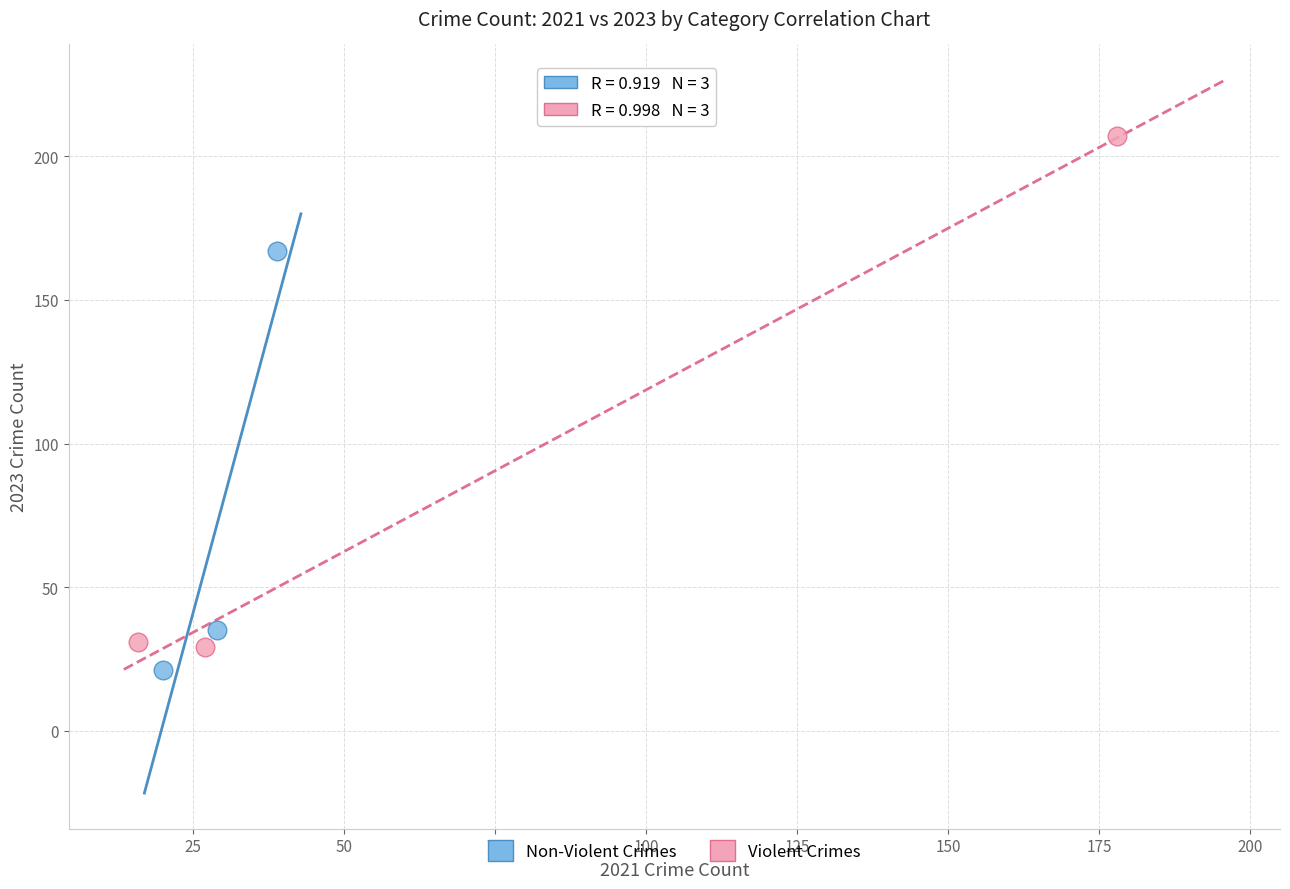

Which series has the largest Y range (max minus min)?

Violent Crimes